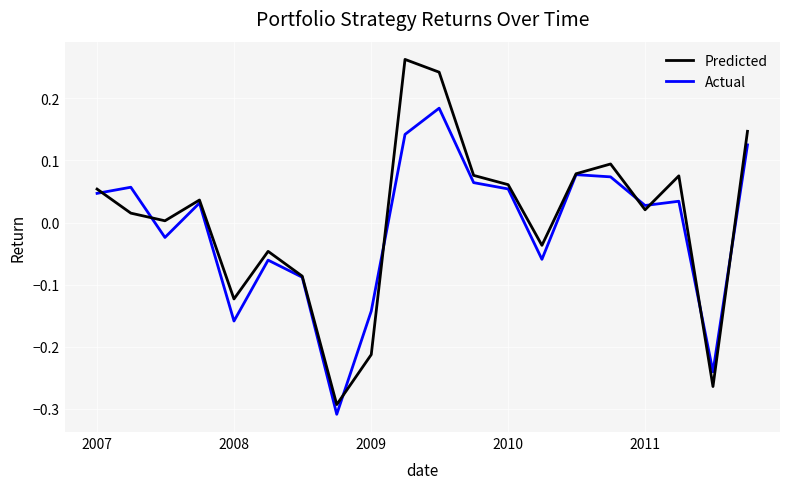

Rank the series by their maximum value, from lowest to highest.

Actual, Predicted